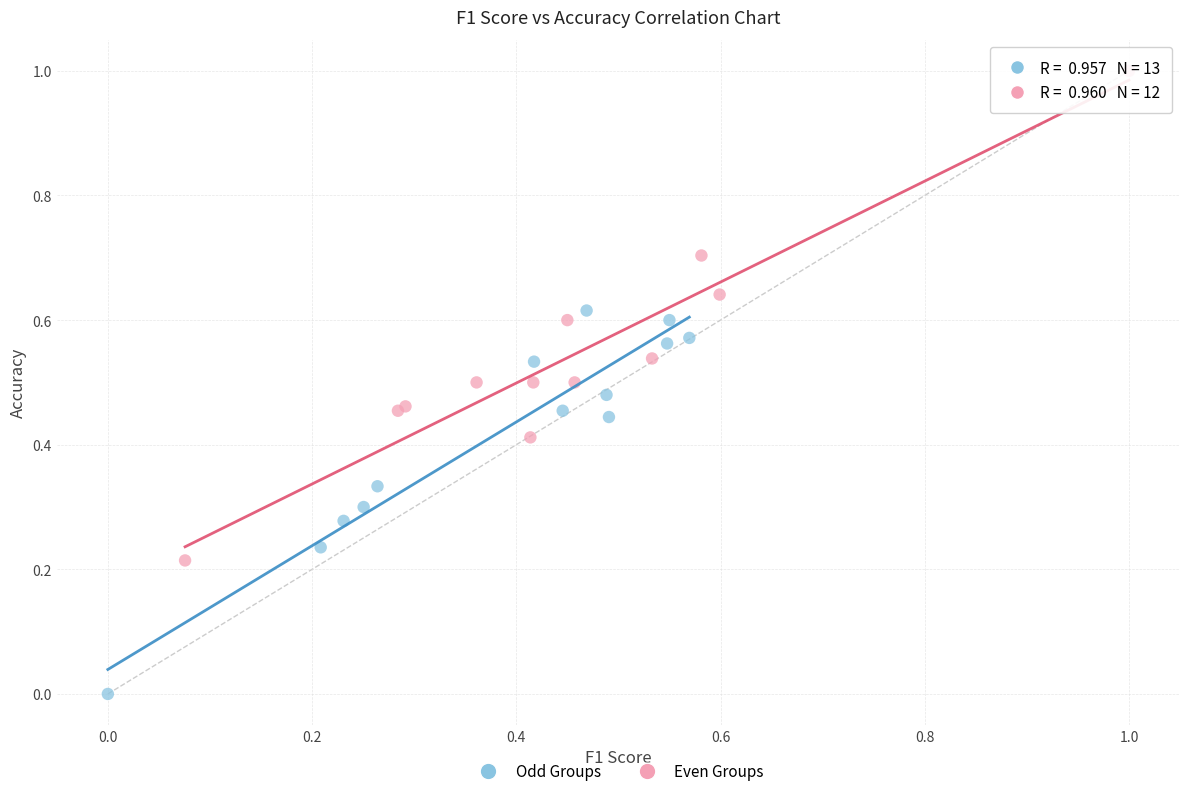

Which series has the largest Y range (max minus min)?

Even Groups